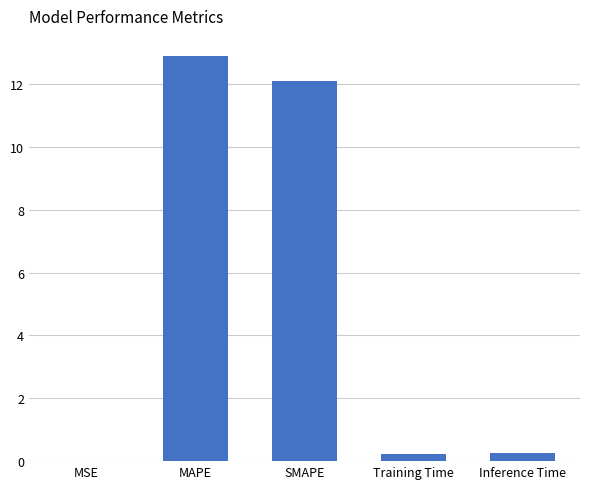

Count the number of categories in the chart.

5